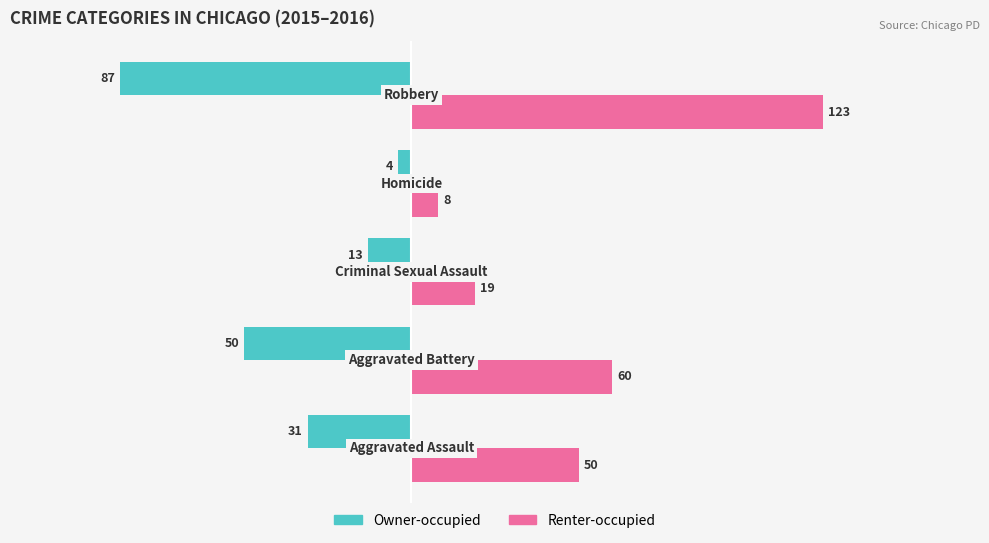

What is the maximum value for Owner-occupied?

-4